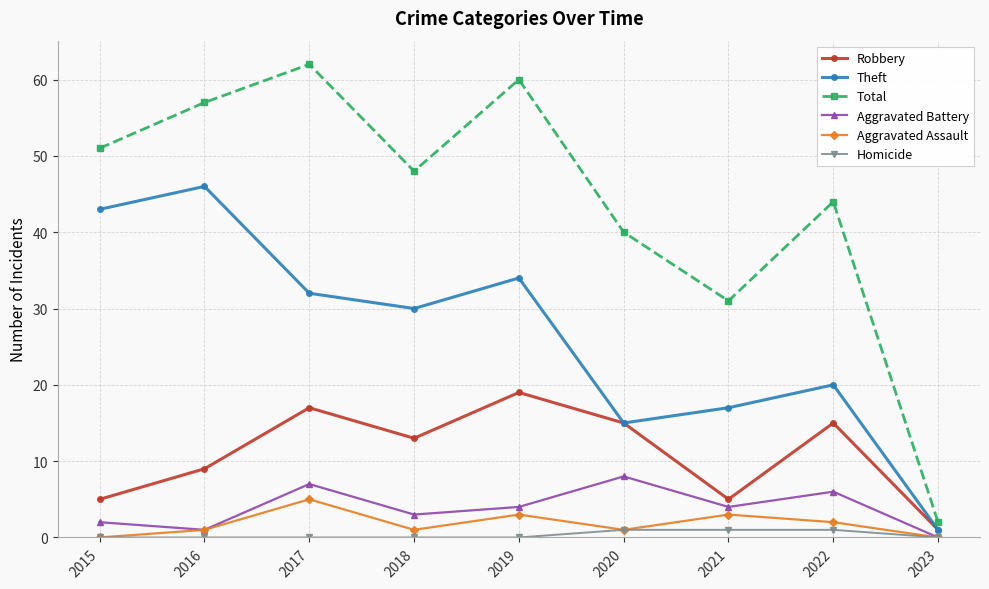

True or false: Homicide has a value of 0 at 2015.

True